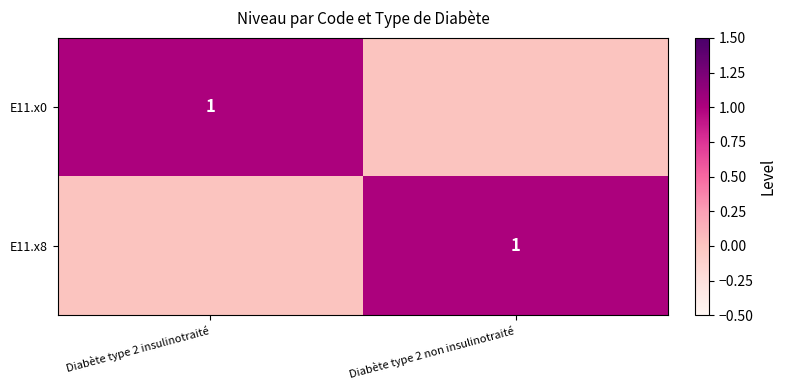

The value of E11.x0 at Diabète type 2 insulinotraité is 1. True or false?

True